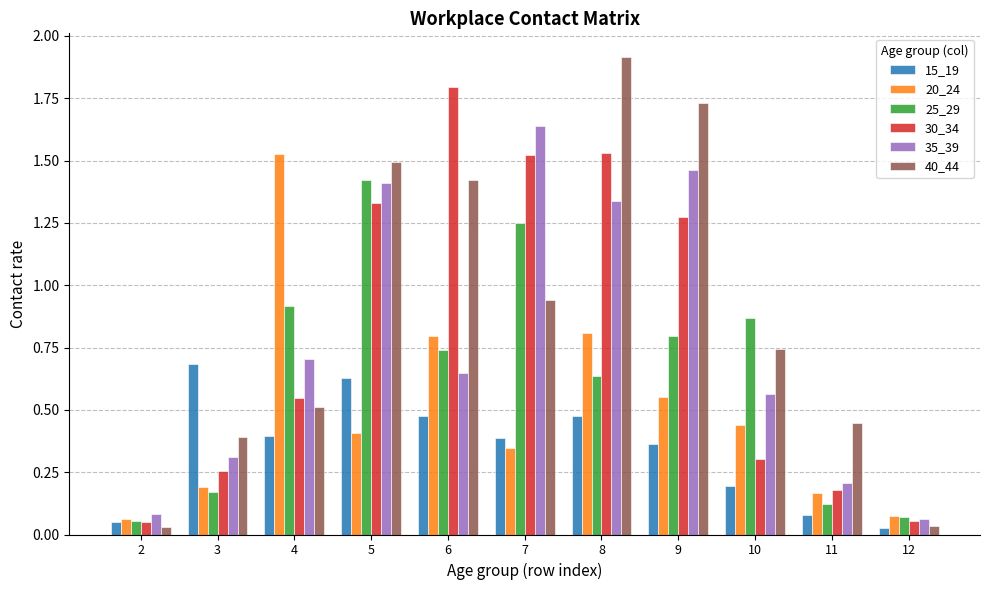

What is the spread (max minus min) of values at 5?

1.1